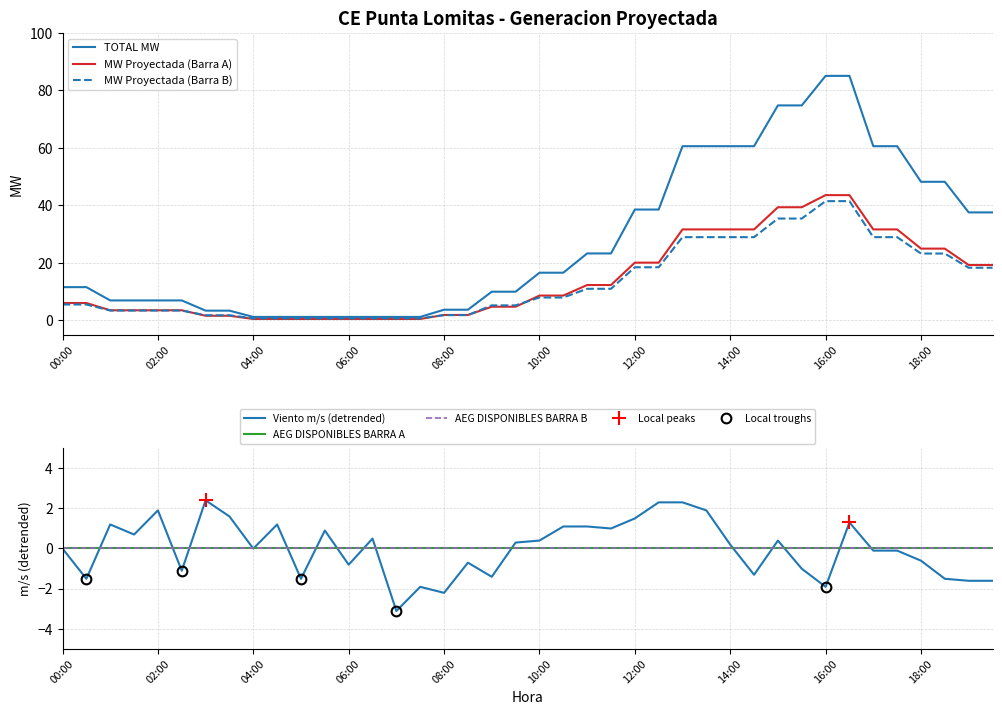

True or false: MW Proyectada (Barra A) and TOTAL MW intersect in this chart.

False